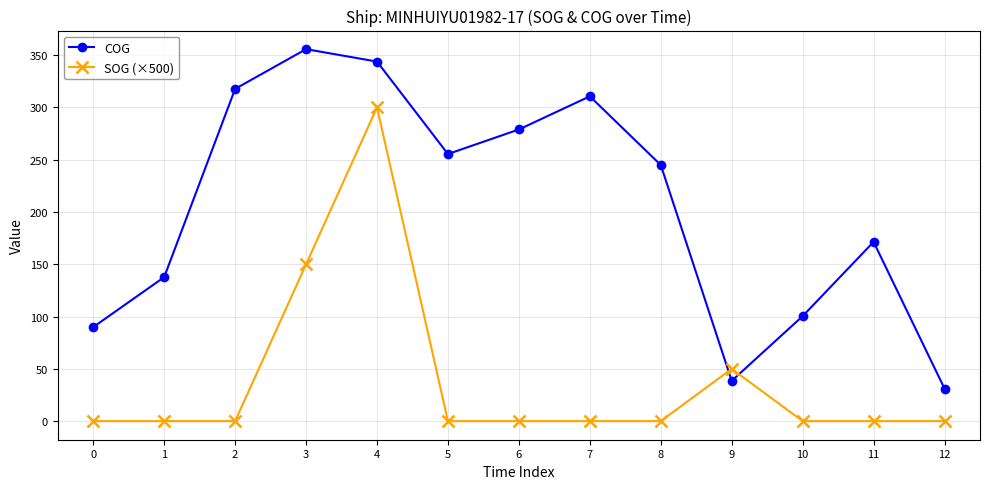

After their last crossing, which series has the higher values: SOG (×500) or COG?

COG